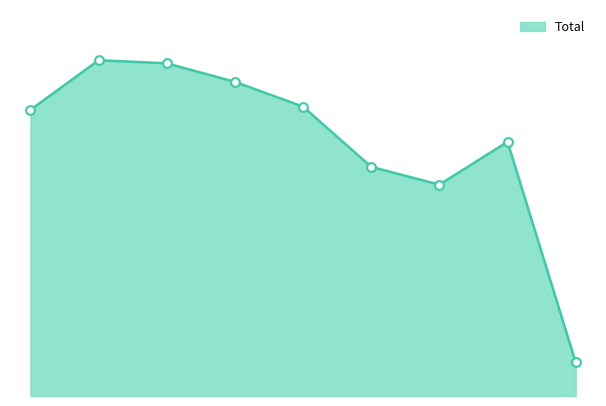

Is this an area chart (filled region under the line)?

Yes